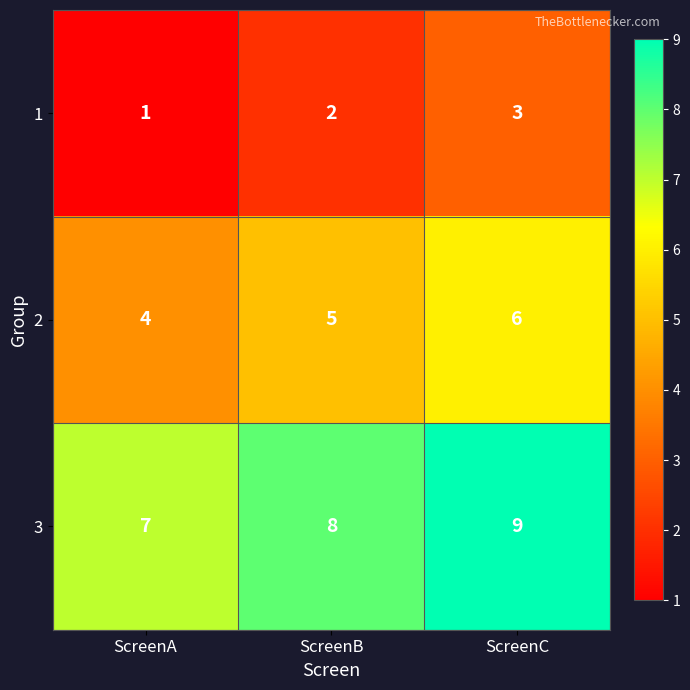

Reading left to right, transcribe all the data shown in this chart.

1: ScreenA=1	ScreenB=2	ScreenC=3
2: ScreenA=4	ScreenB=5	ScreenC=6
3: ScreenA=7	ScreenB=8	ScreenC=9